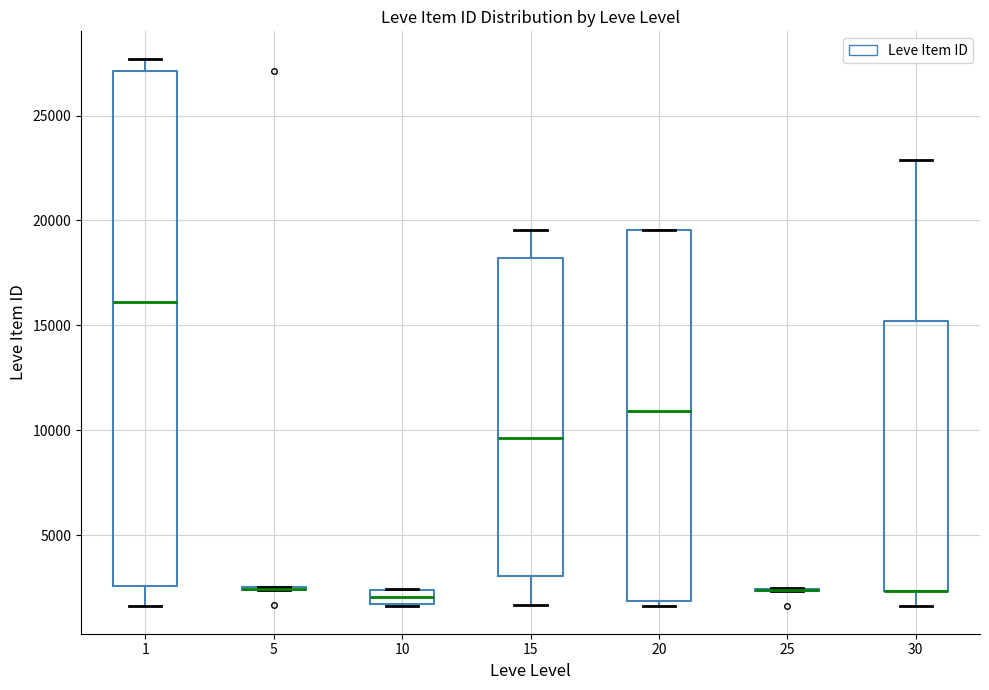

Which box is the tallest, from its lower edge to its upper edge?

1